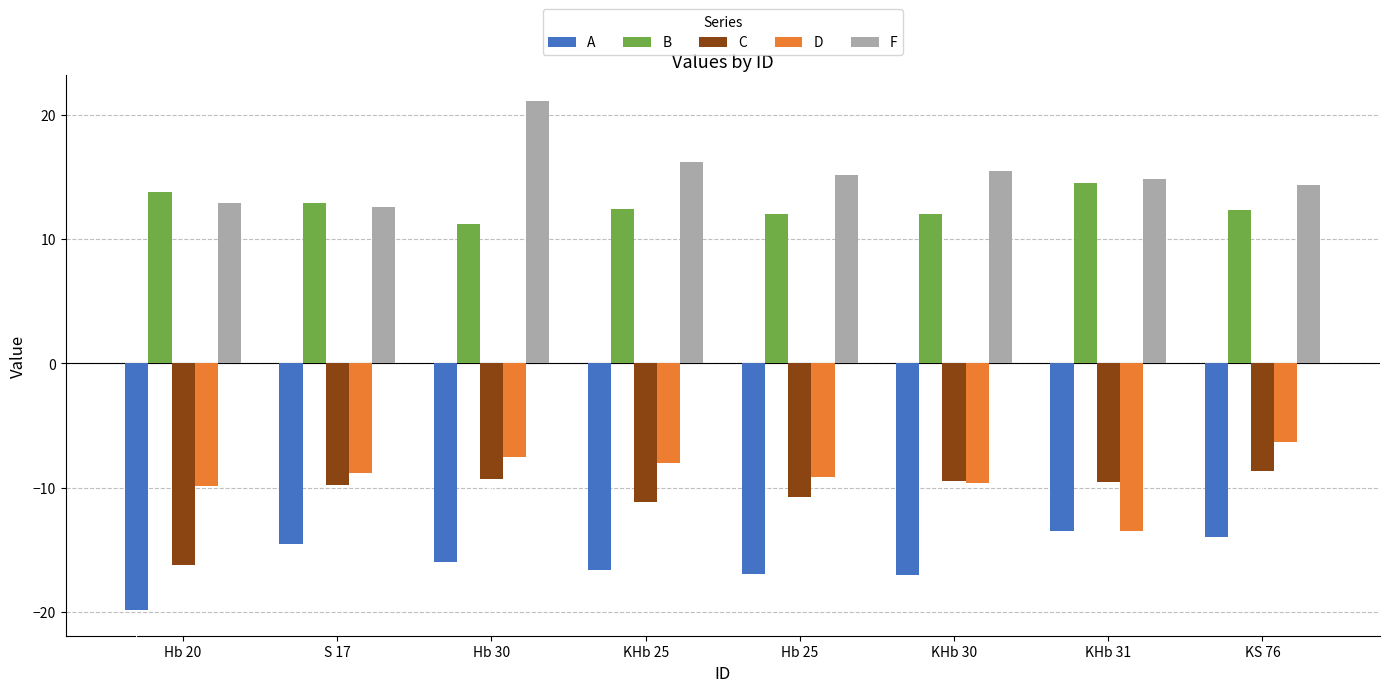

What are all the series names shown in the legend?

A, B, C, D, F